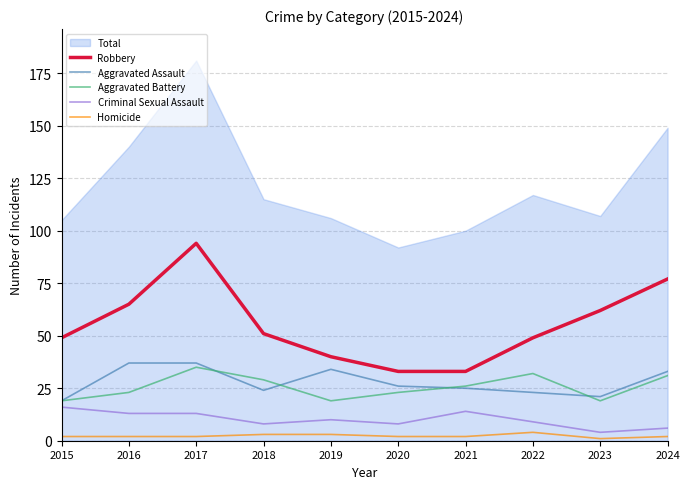

How many lines are shown in the chart?

5